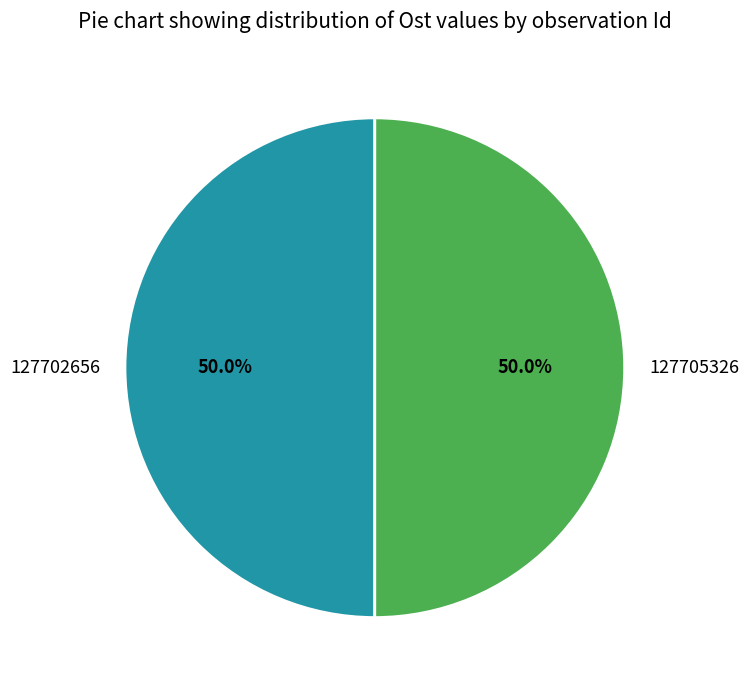

Combined, what portion of the pie is 127702656 and 127705326?

100.0%